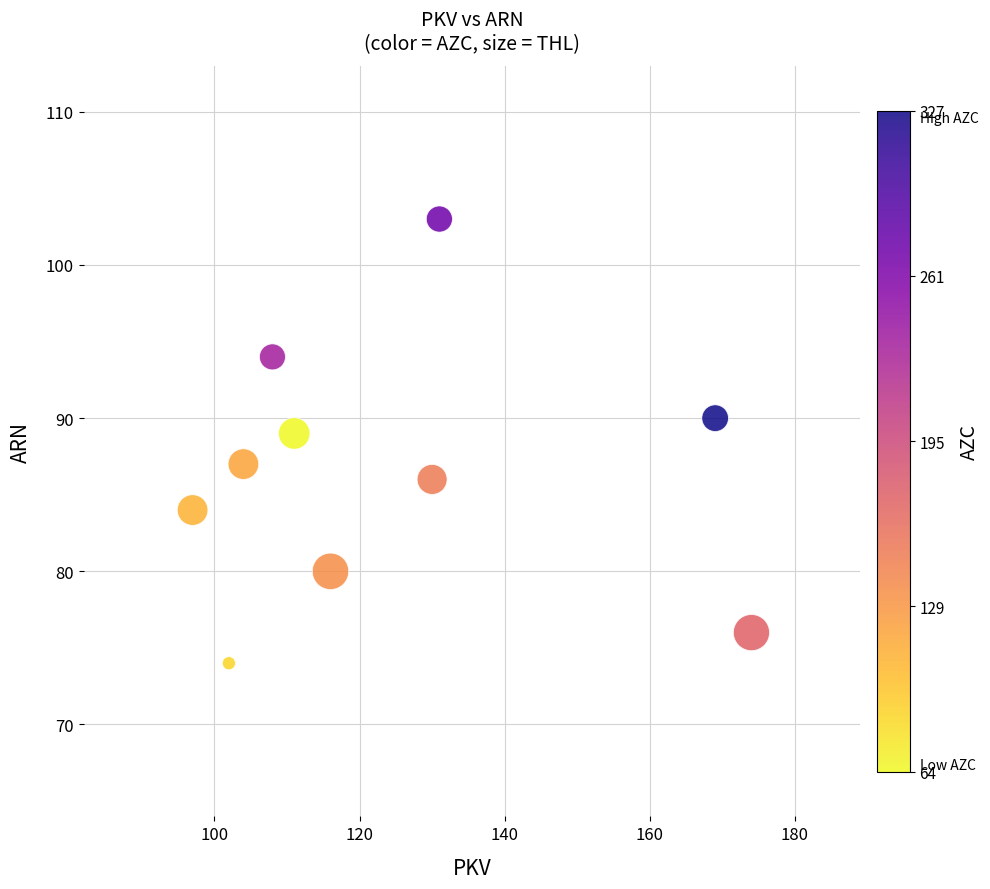

What is the range of X values (max minus min)?

77